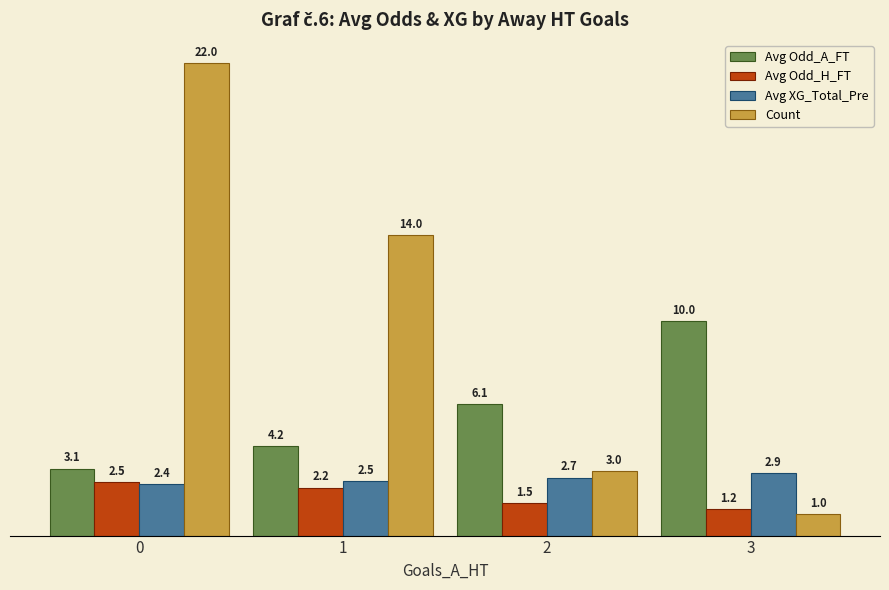

The Avg XG_Total_Pre series shows 2.9 at 3. True or false?

True